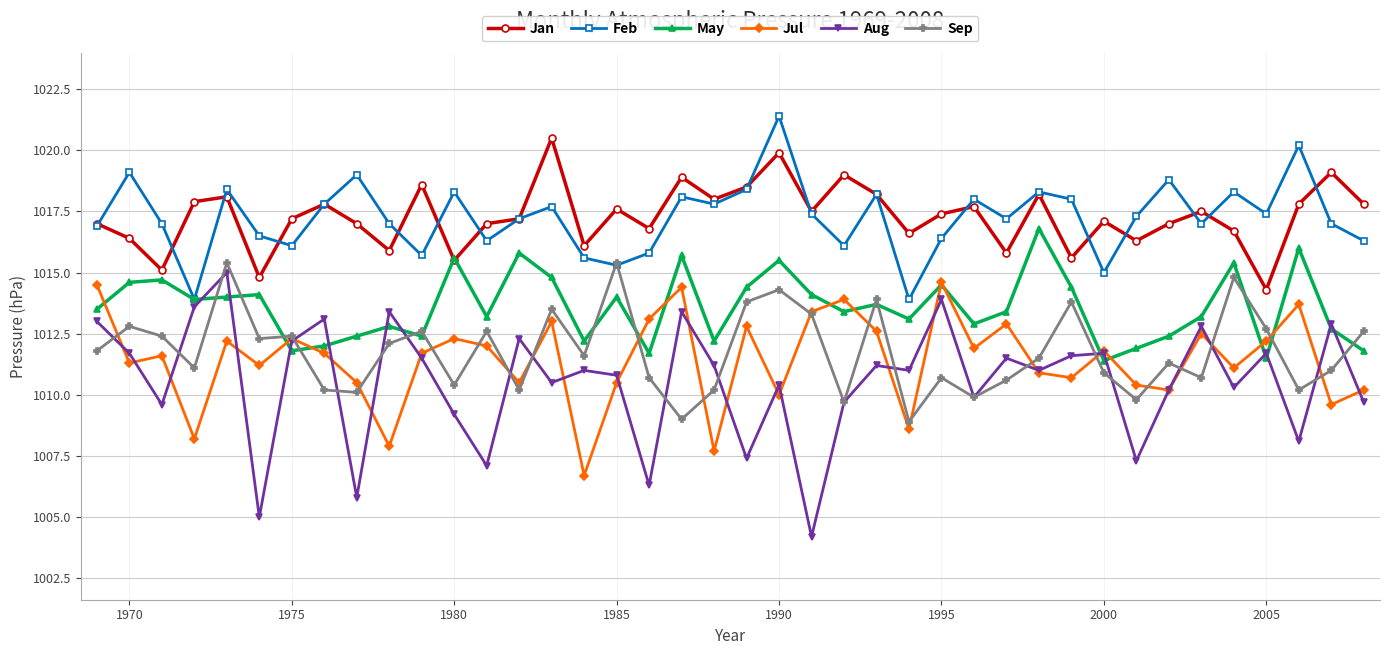

What is the value of the Aug point at the 8th from the left?

1013.1